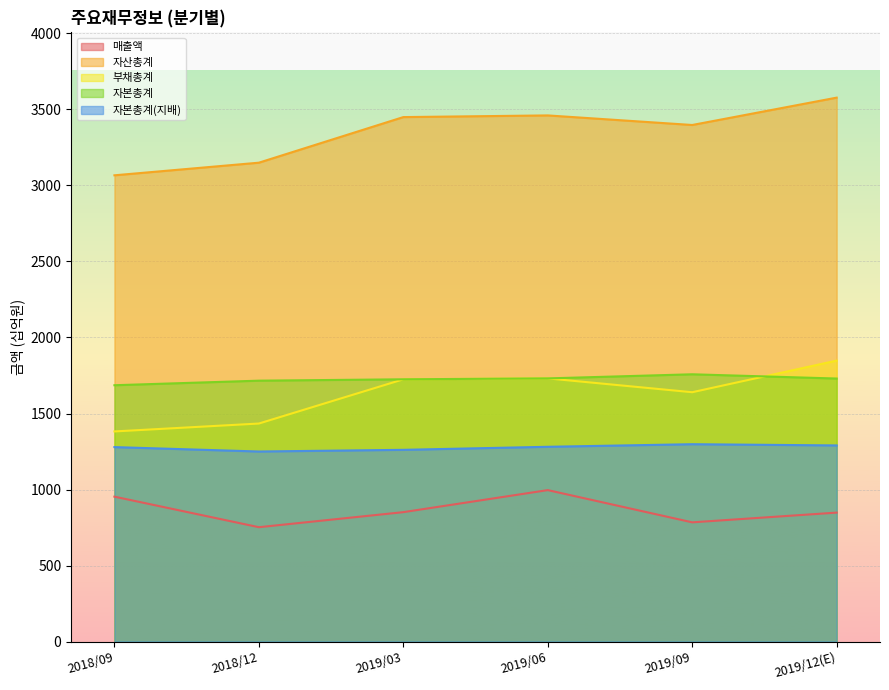

At which category does 자본총계(지배) reach its first local peak?

2019/09